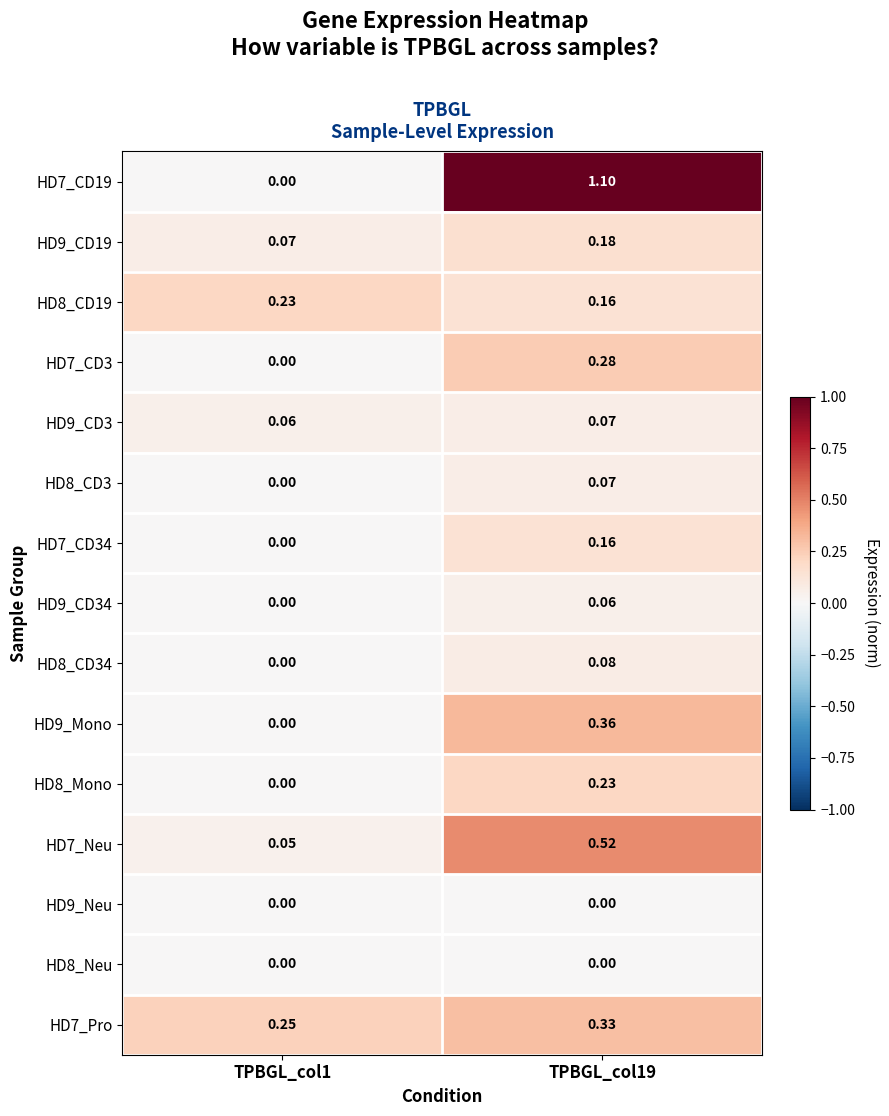

Is the value of HD9_CD19 at TPBGL_col1 greater than the value of HD8_Neu at TPBGL_col19?

Yes